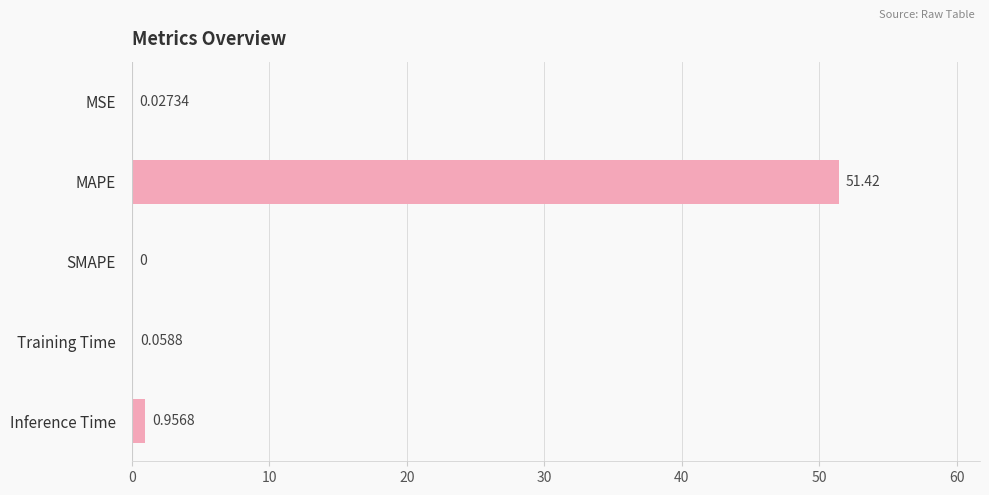

How many categories are shown in the chart?

5